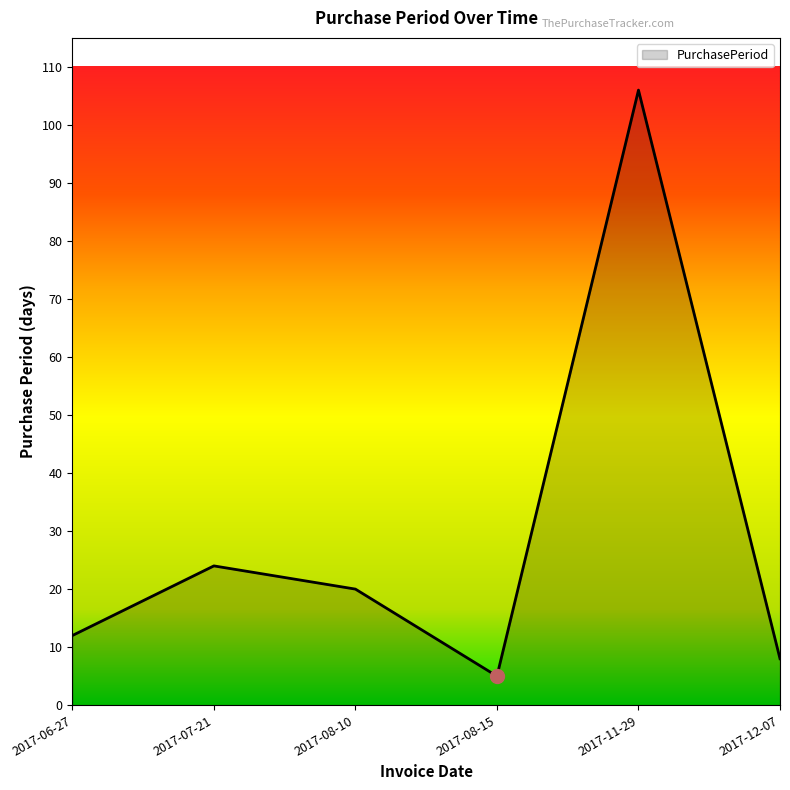

What is the smallest value displayed?

5